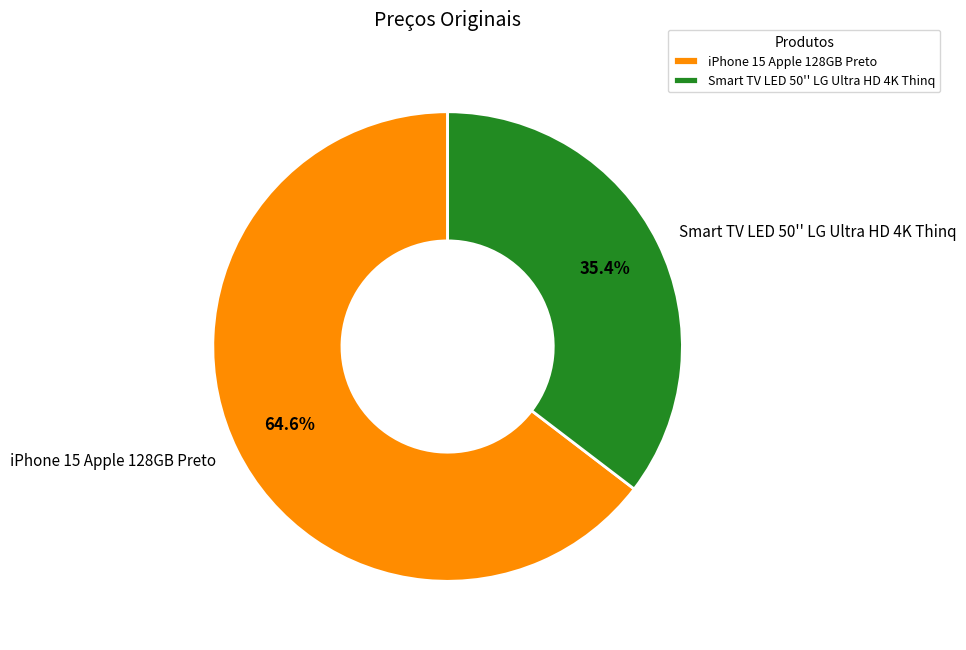

Which category has the biggest portion of the pie?

iPhone 15 Apple 128GB Preto